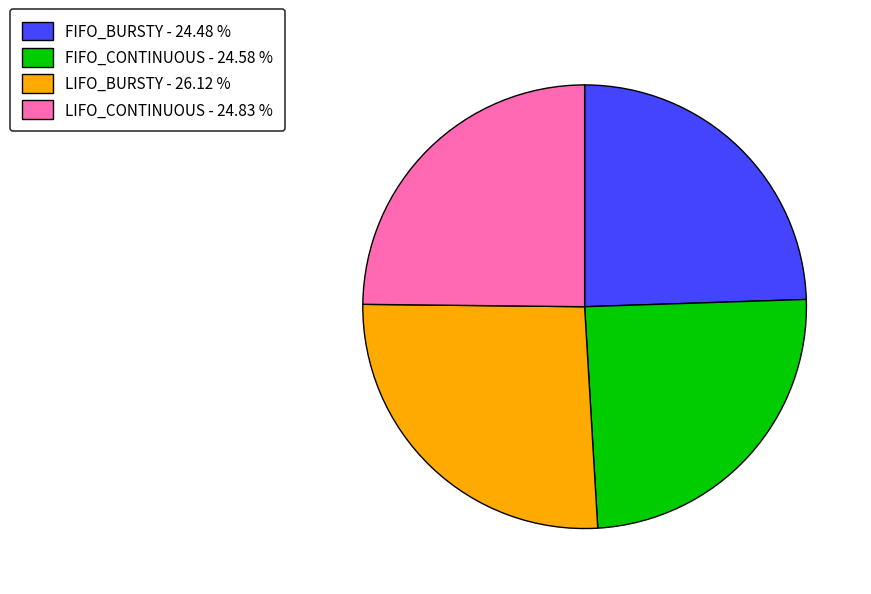

Count the number of slices in the pie.

4